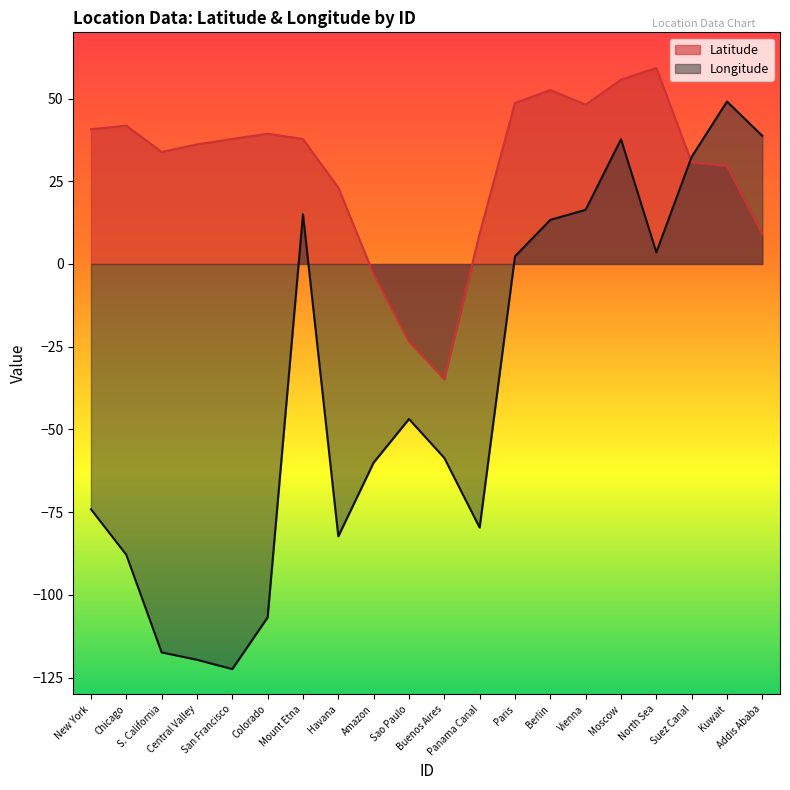

What is the maximum value shown in the chart?

59.2